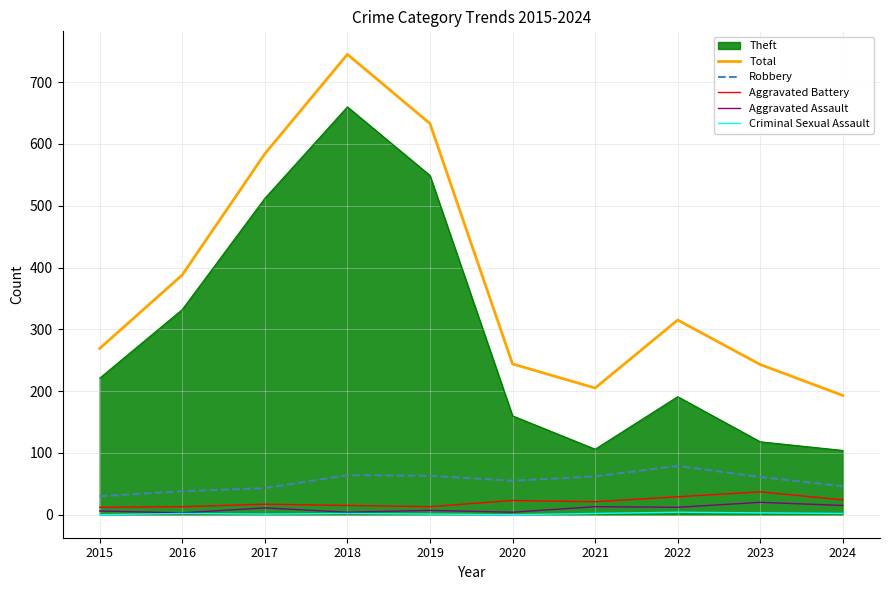

Which label corresponds to the largest value in the chart?

2018